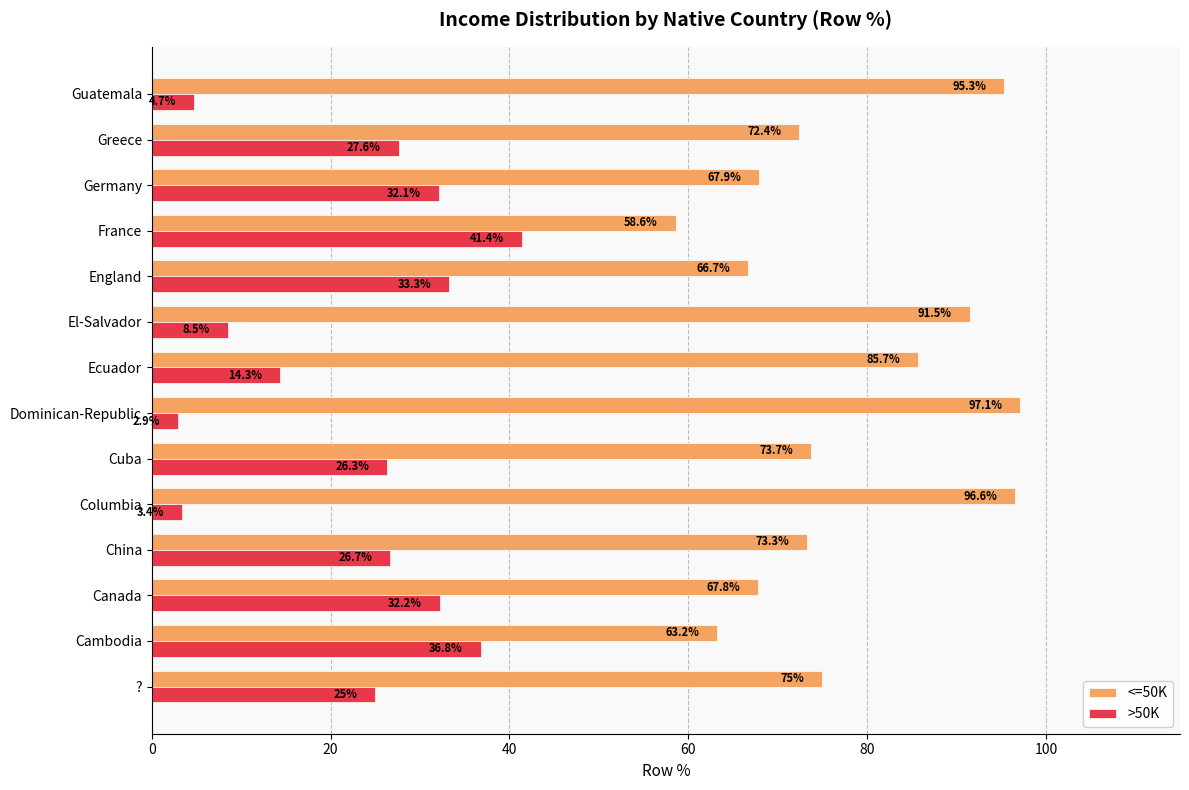

At which label does <=50K reach its peak?

Dominican-Republic